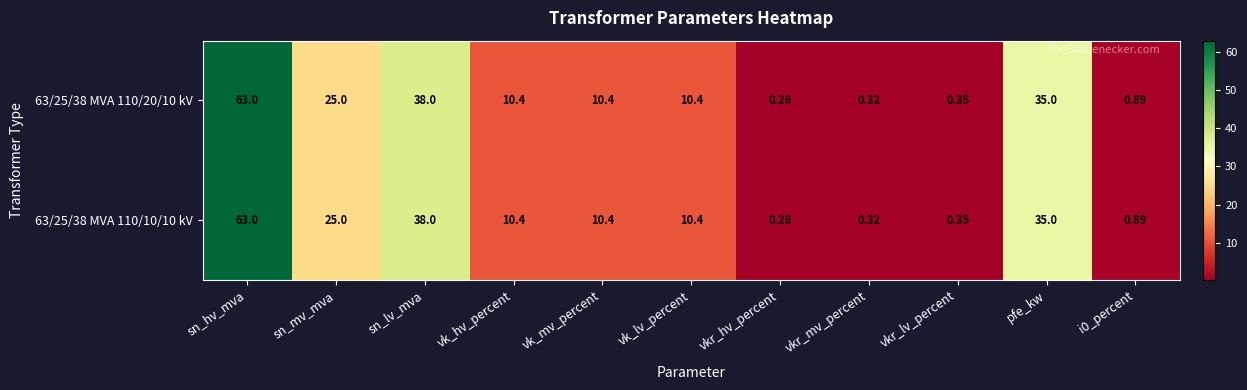

At which label is 63/25/38 MVA 110/10/10 kV closest to 31?

pfe_kw